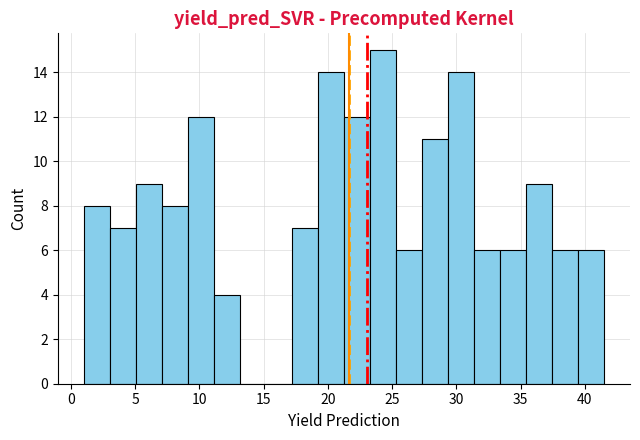

Over which range of the x-axis is the bar tallest?

23.5 to 25.5